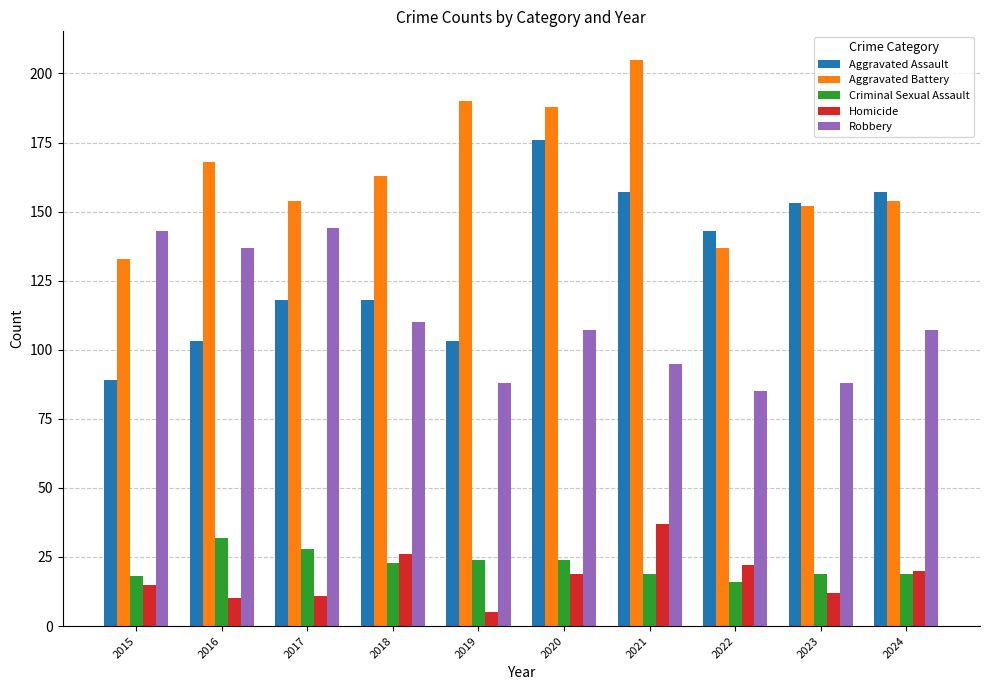

At which category does the chart reach its minimum across all series?

2019